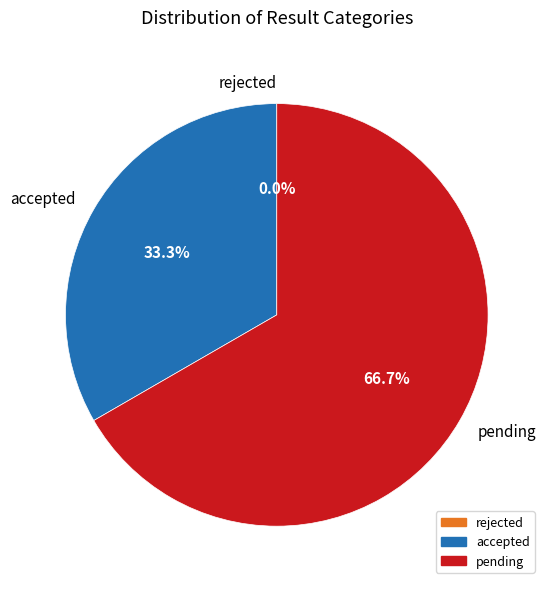

How many slices are in this pie chart?

3